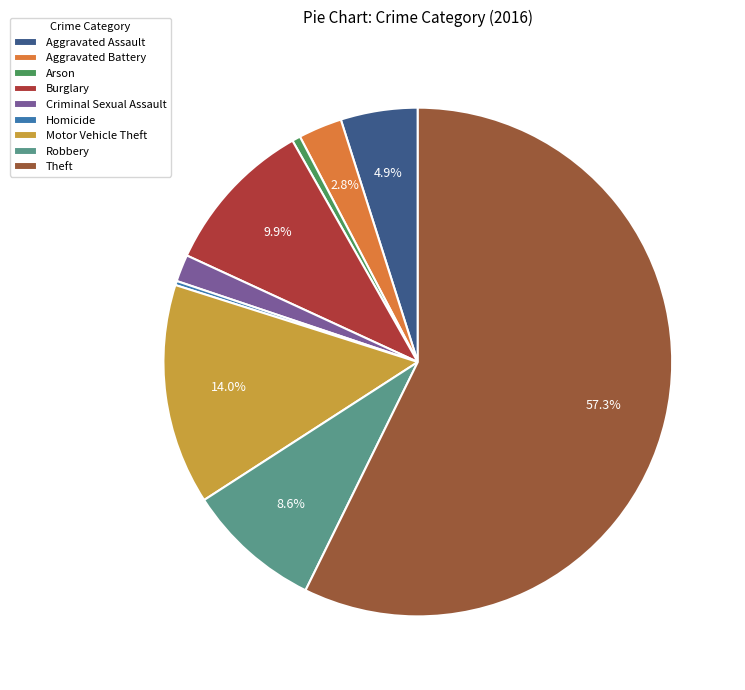

To the nearest percent, what is the combined percentage of Aggravated Battery and Burglary?

13%